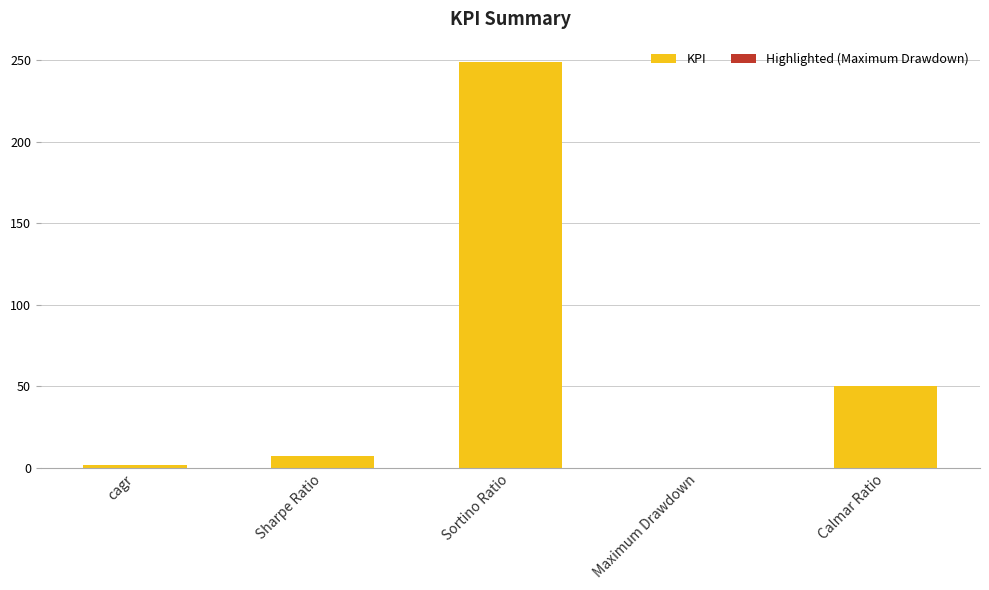

The value at Sharpe Ratio is 7.2. True or false?

True